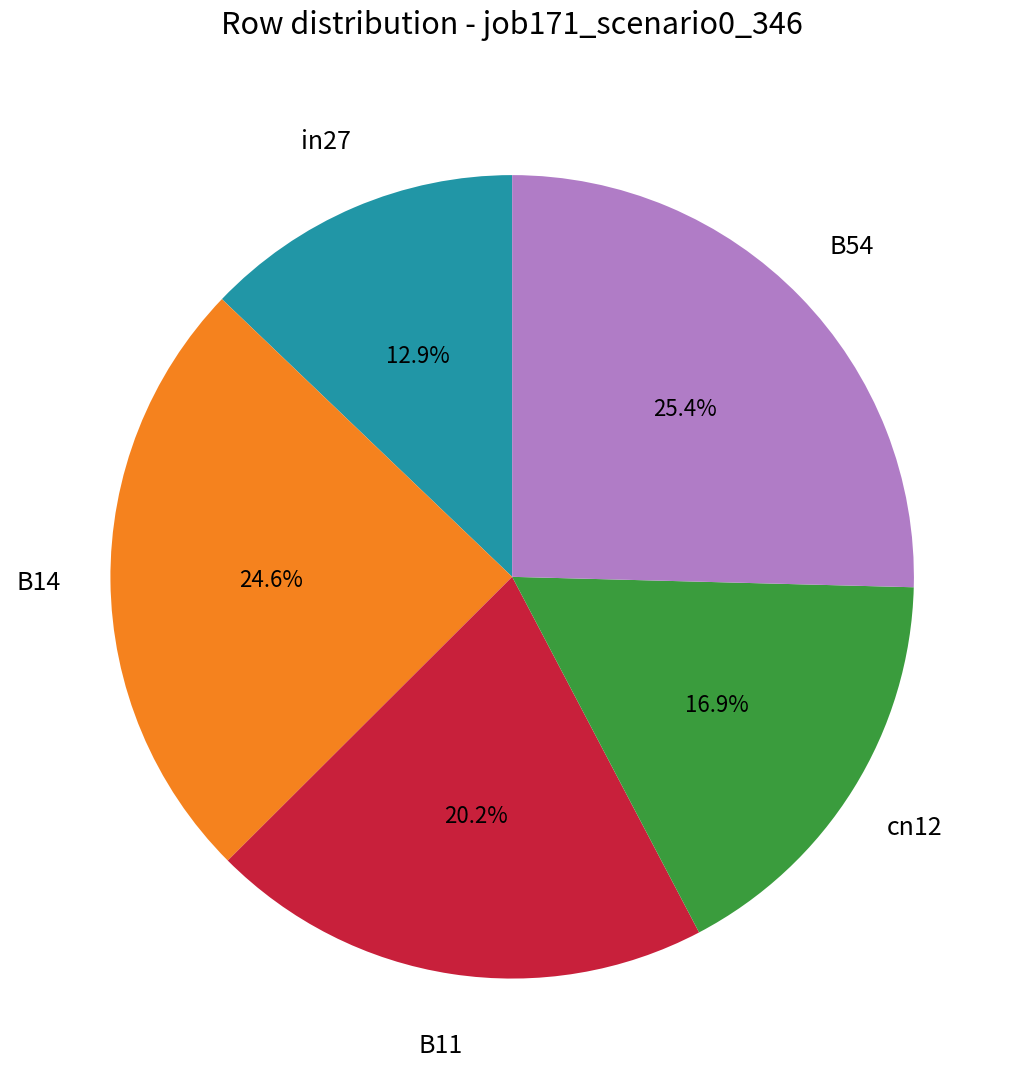

How many slices are in this pie chart?

5